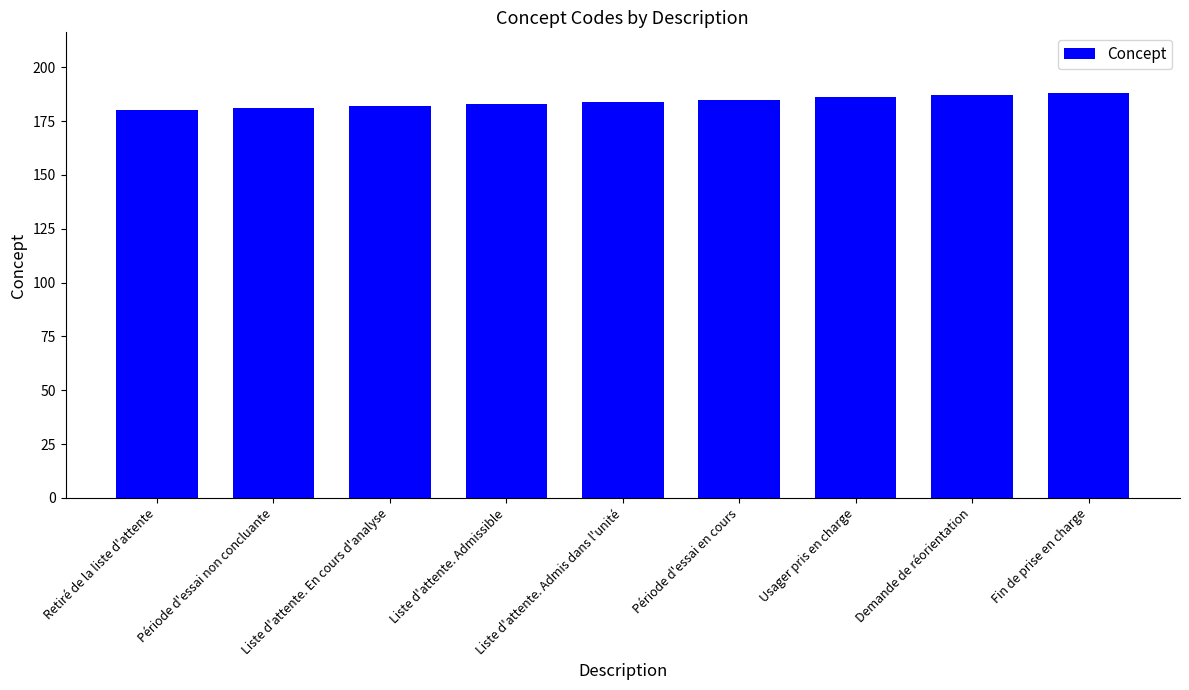

Which has a higher value, Liste d'attente. En cours d'analyse or Période d'essai en cours?

Période d'essai en cours